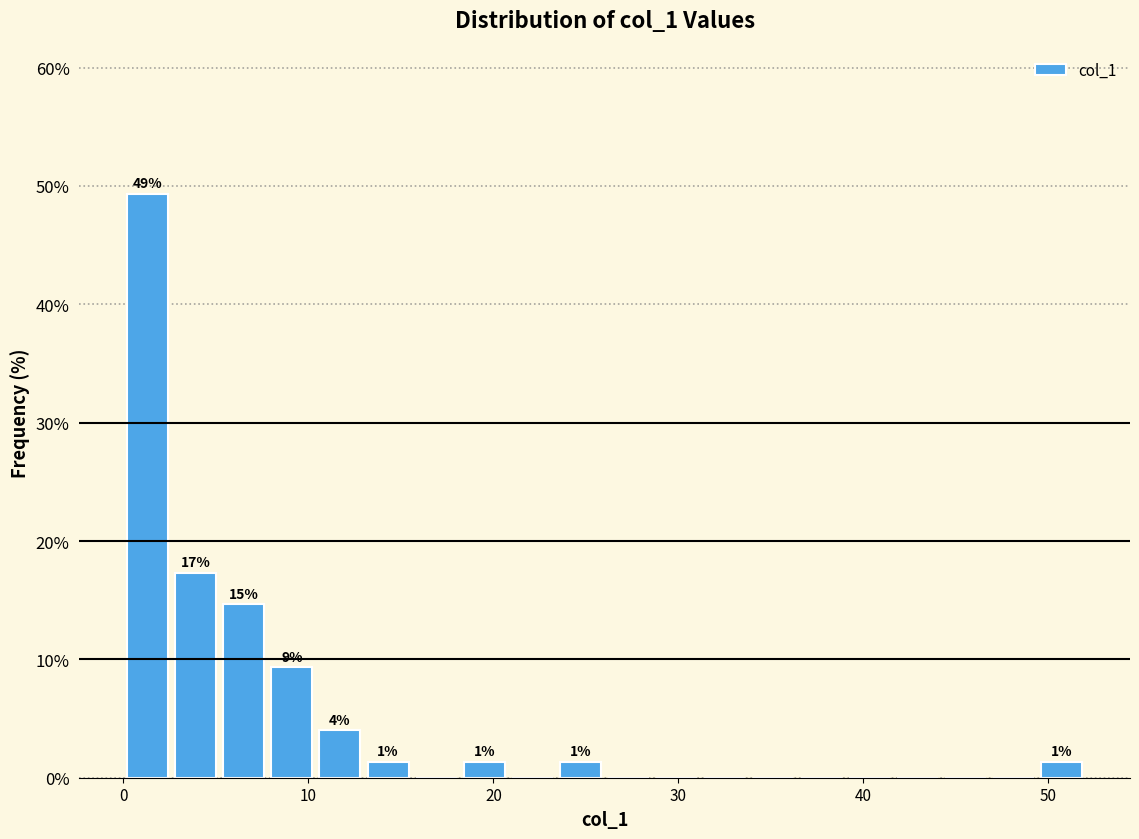

Read against the x-axis, roughly where is the centre of the tallest bar?

1